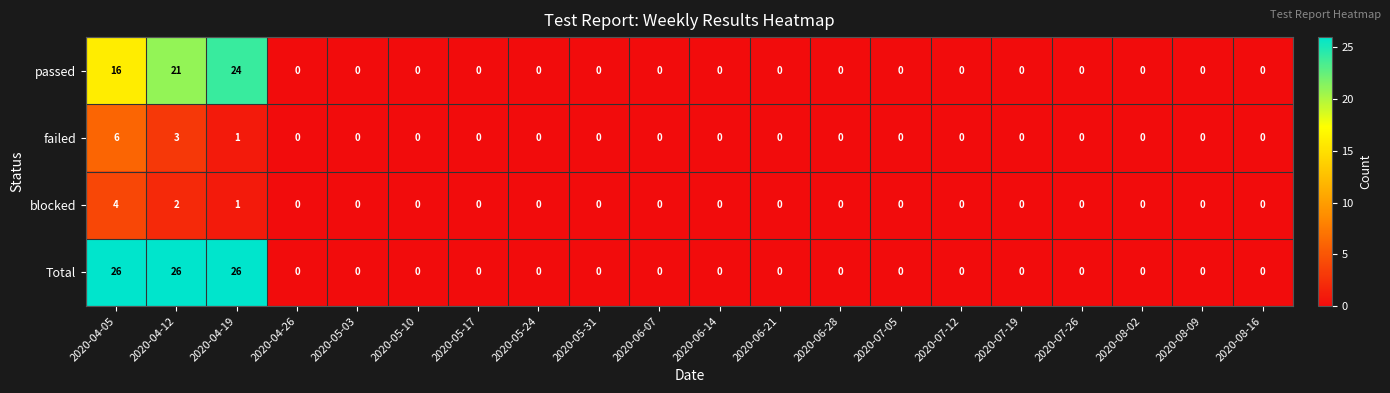

Which series has the largest total across all categories?

Total